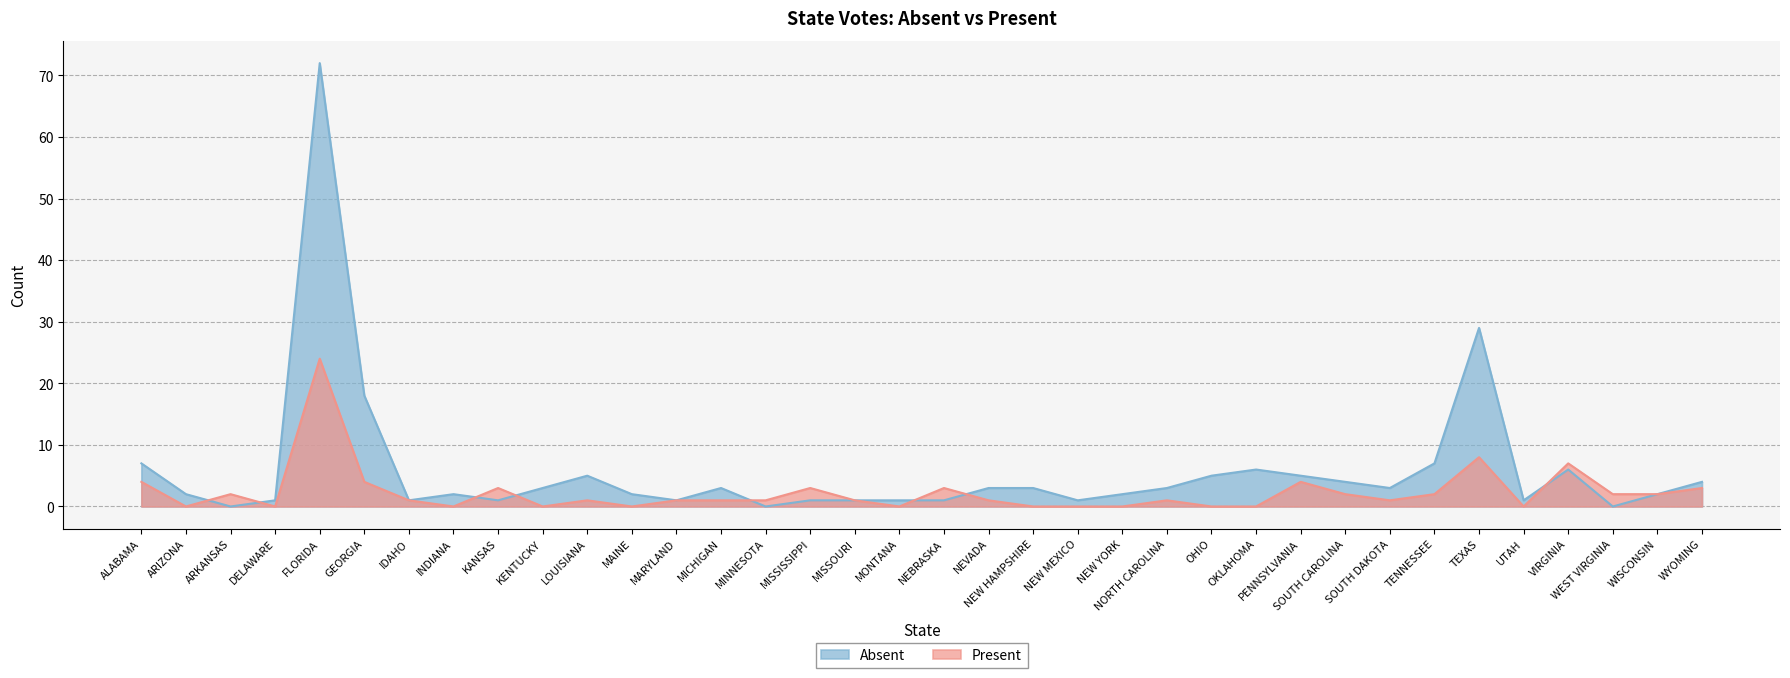

Rank the series by their maximum value, from highest to lowest.

Absent, Present